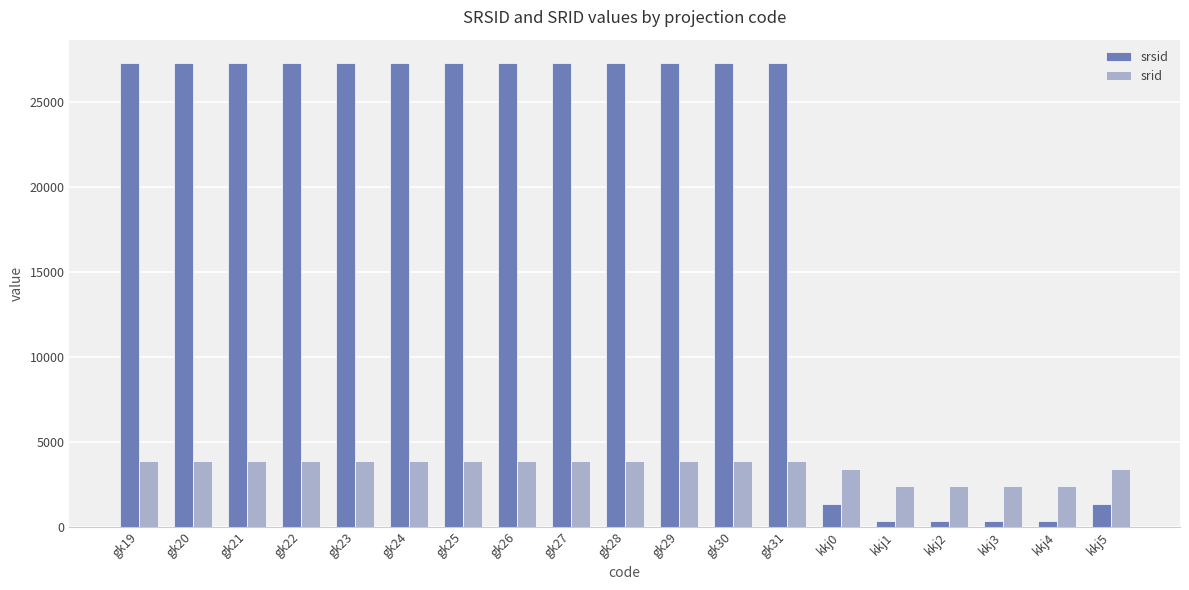

What is the greatest value displayed?

27326